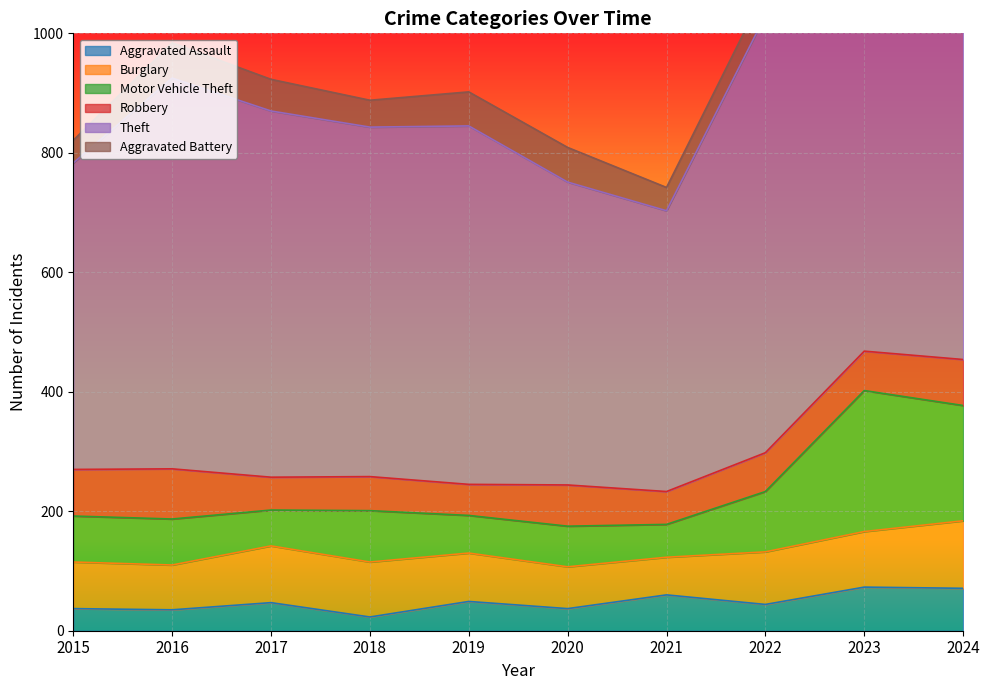

The Aggravated Assault series shows 124 at 2023. True or false?

False